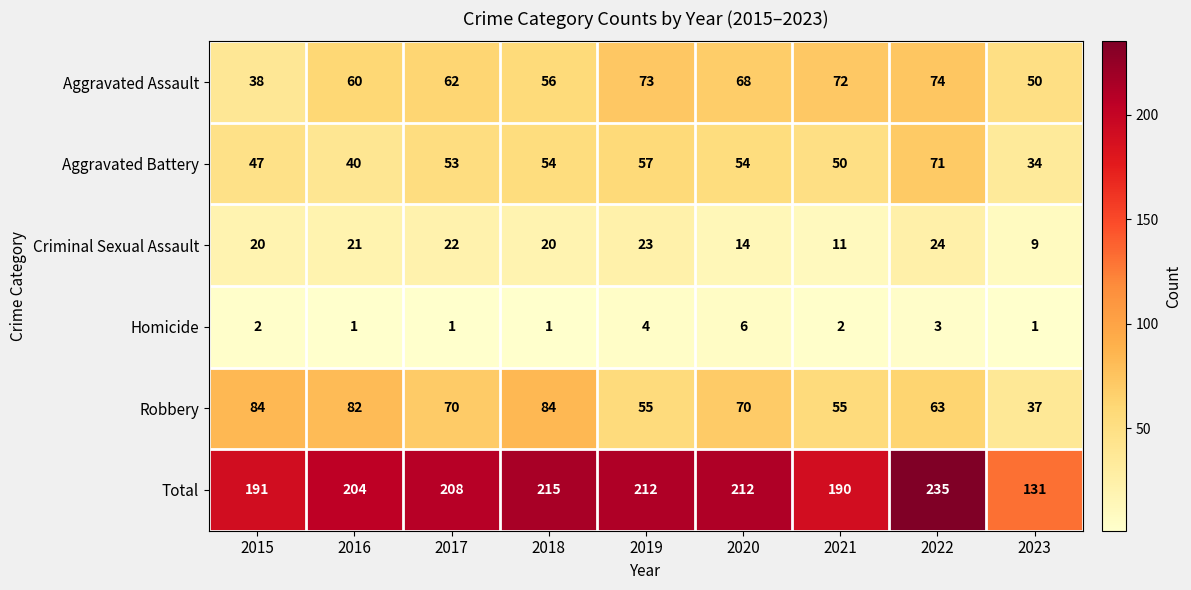

Rank the series at 2023 from lowest to highest value.

Homicide, Criminal Sexual Assault, Aggravated Battery, Robbery, Aggravated Assault, Total